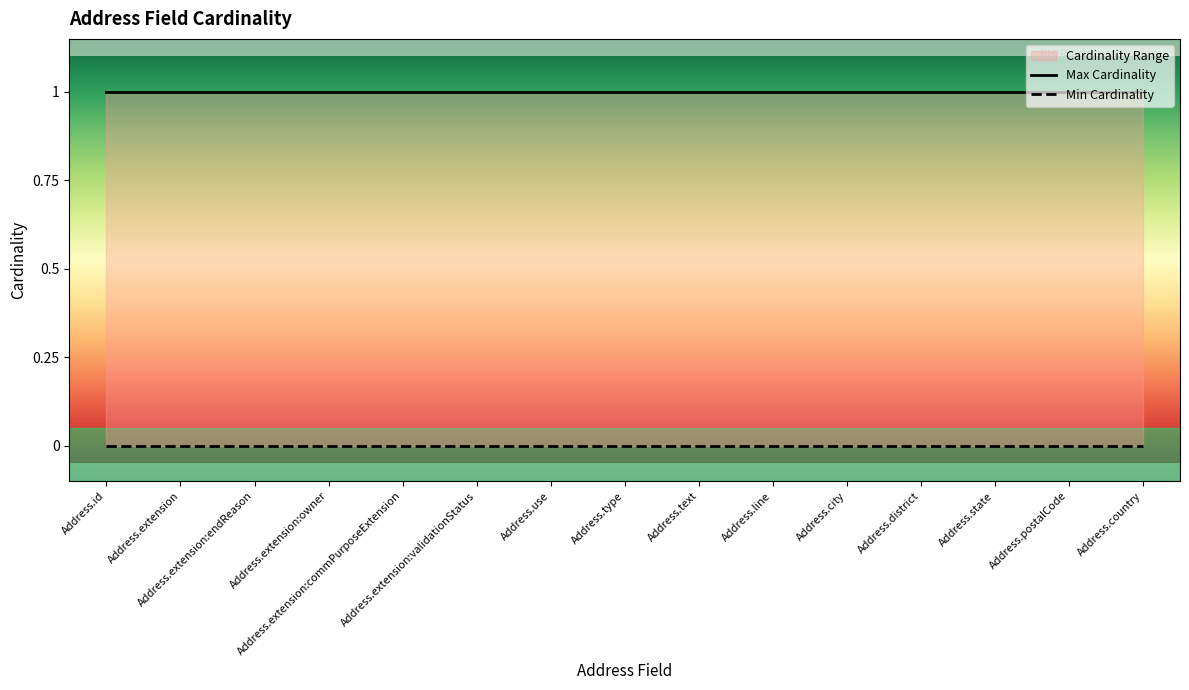

How many categories are shown in the chart?

15